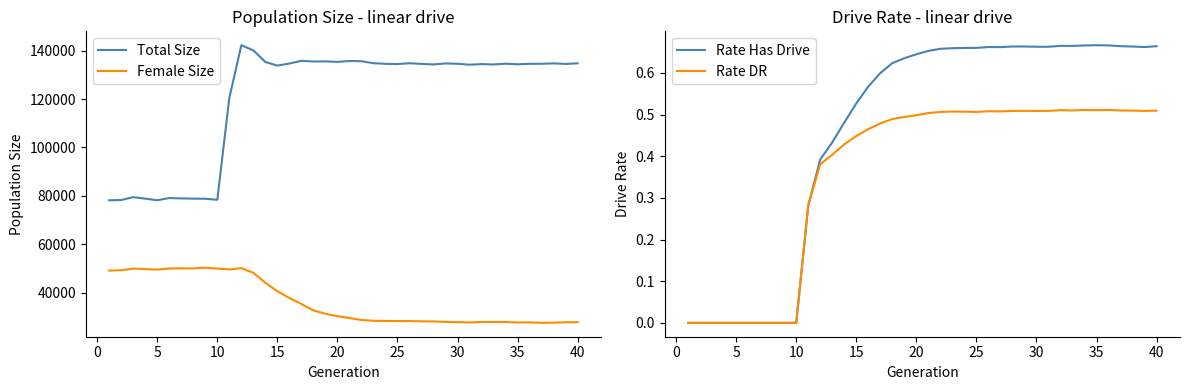

What is the highest value of the Total Size series?

142190